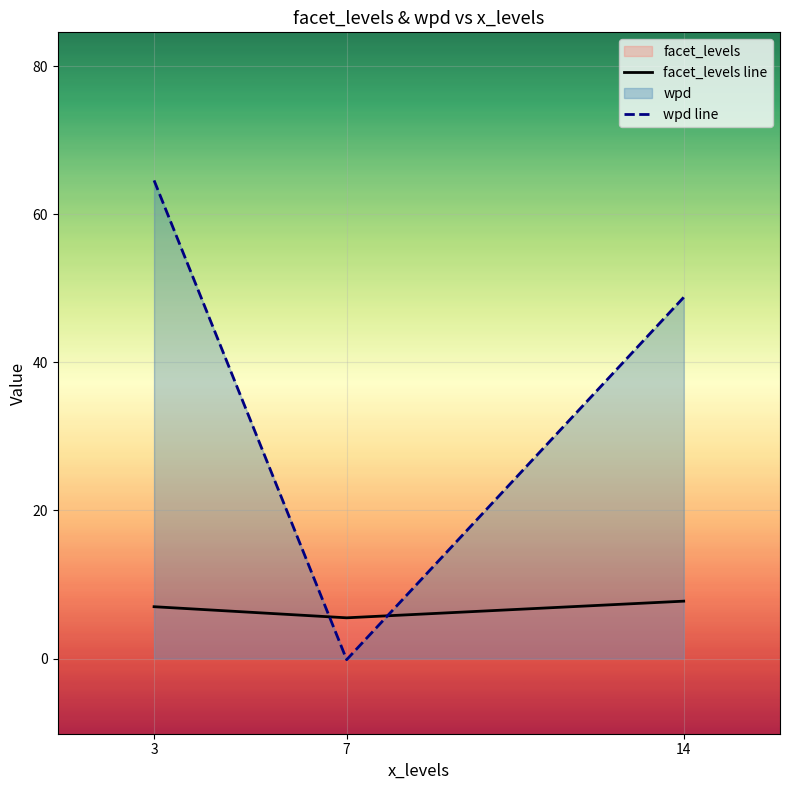

Which category has the highest value in the facet_levels line series?

14